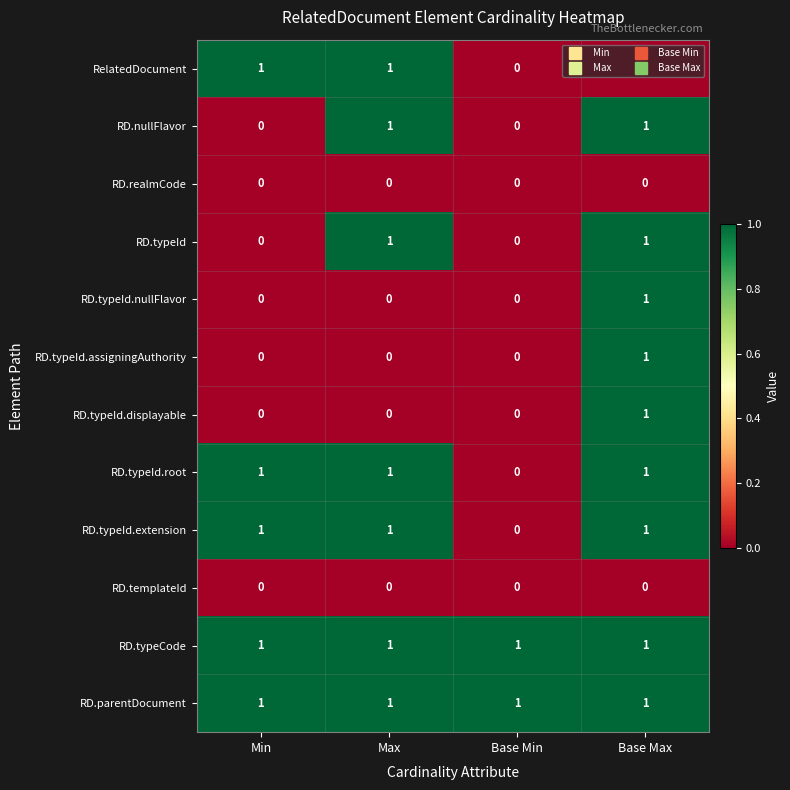

The RD.typeId.assigningAuthority series shows 0 at Max. True or false?

True